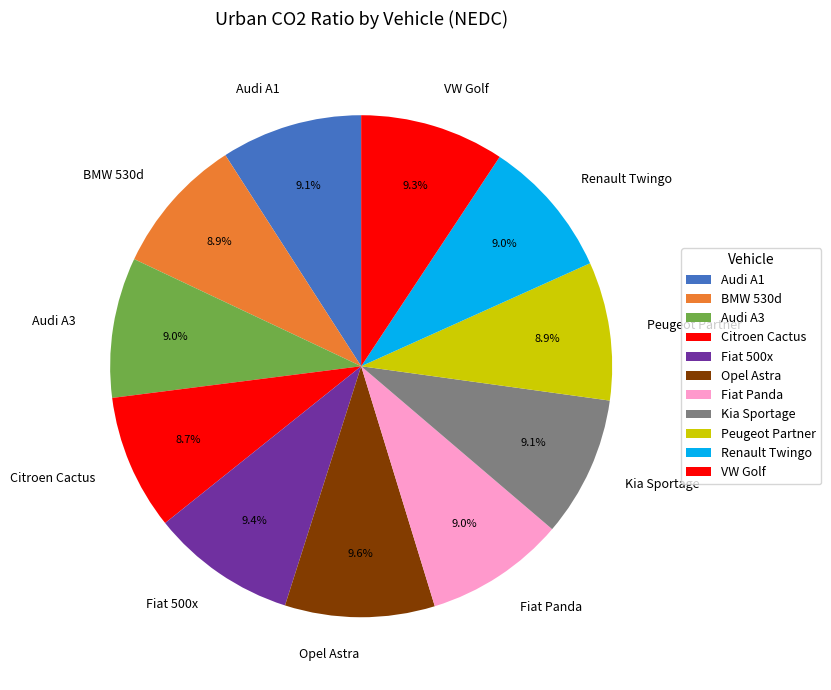

Does any single category account for the majority?

No